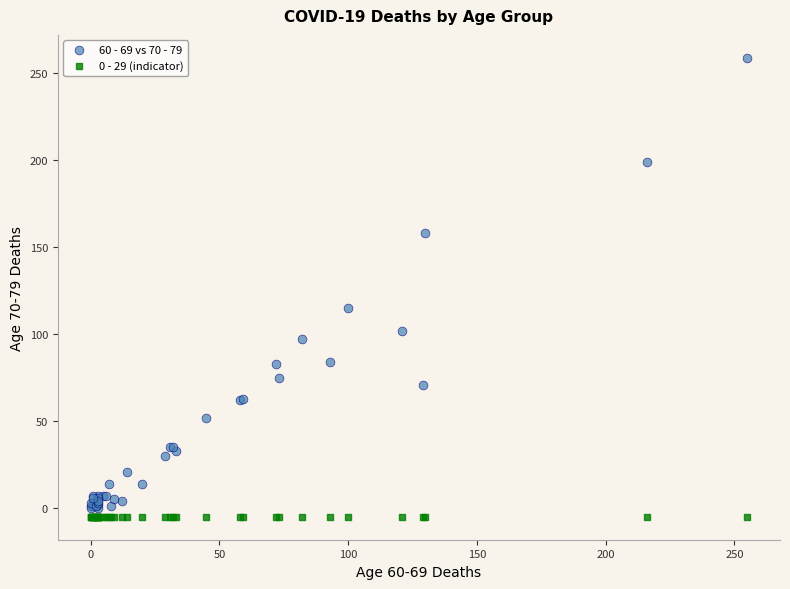

Which series reaches the maximum Y coordinate?

60 - 69 vs 70 - 79